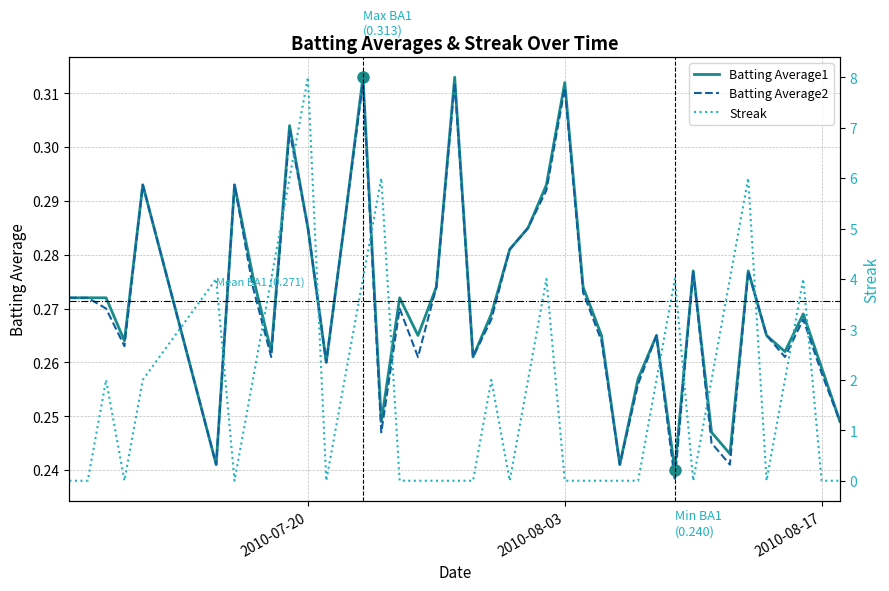

What are all the series names shown in the legend?

Batting Average1, Batting Average2, Streak